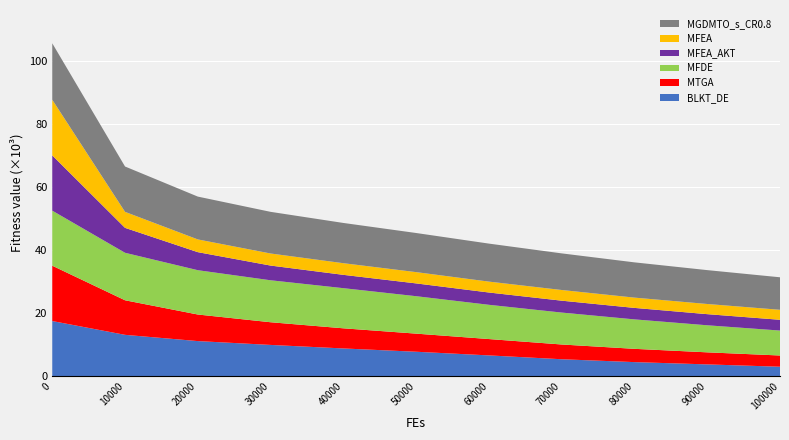

Reading left to right, list all the values displayed in this chart.

MGDMTO_s_CR0.8: 0=17921.9	10000=14400.9	20000=13596.7	30000=13223.6	40000=12775.5	50000=12420.5	60000=12065.6	70000=11625.9	80000=11192.0	90000=10754.3	100000=10319.6
MFEA: 0=17665.2	10000=5075.4	20000=4043.0	30000=3833.2	40000=3699.4	50000=3579.8	60000=3459.9	70000=3390.9	80000=3267.6	90000=3225.4	100000=3174.7
MFEA_AKT: 0=17548.4	10000=7915.4	20000=5726.5	30000=4670.2	40000=4230.3	50000=4063.3	60000=3902.8	70000=3775.2	80000=3642.8	90000=3536.1	100000=3417.2
MFDE: 0=17474.3	10000=15077.9	20000=14069.7	30000=13321.3	40000=12744.1	50000=11883.8	60000=10873.6	70000=10133.0	80000=9350.3	90000=8588.5	100000=7918.2
MTGA: 0=17573.9	10000=10973.4	20000=8439.6	30000=7203.1	40000=6394.7	50000=5753.2	60000=5193.3	70000=4685.4	80000=4216.5	90000=3828.8	100000=3569.0
BLKT_DE: 0=17503.5	10000=13125.9	20000=11139.6	30000=9923.2	40000=8803.3	50000=7756.4	60000=6595.6	70000=5376.8	80000=4466.4	90000=3740.4	100000=2998.8